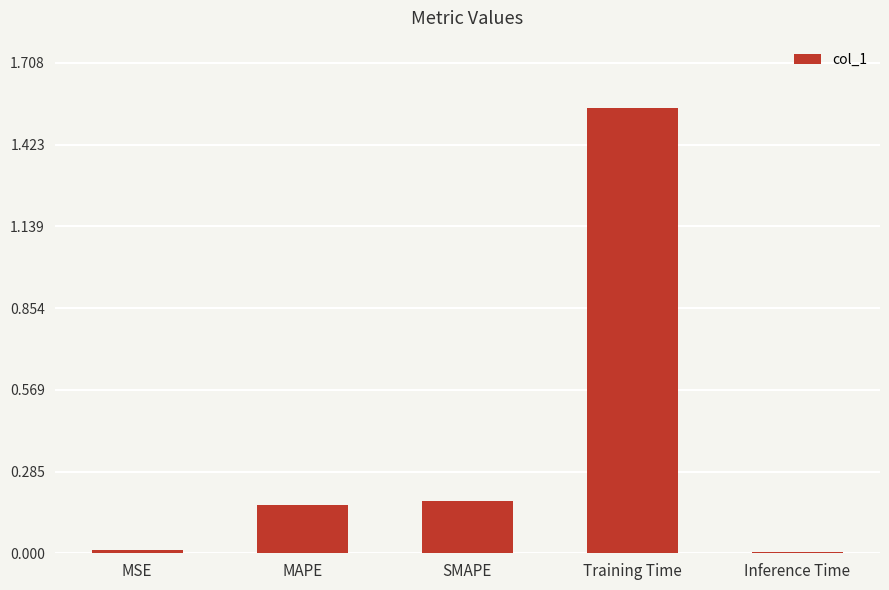

Is it true that the value at MSE is 0.0?

True